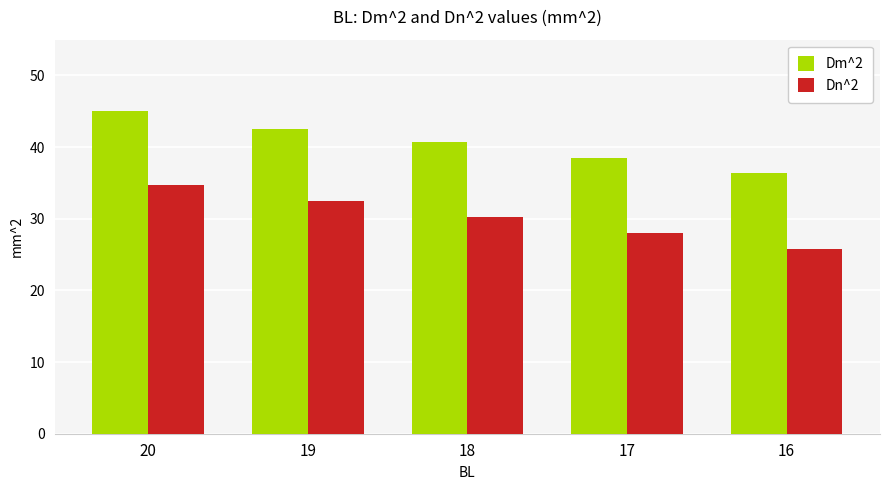

The Dn^2 series shows 39.3 at 18. True or false?

False